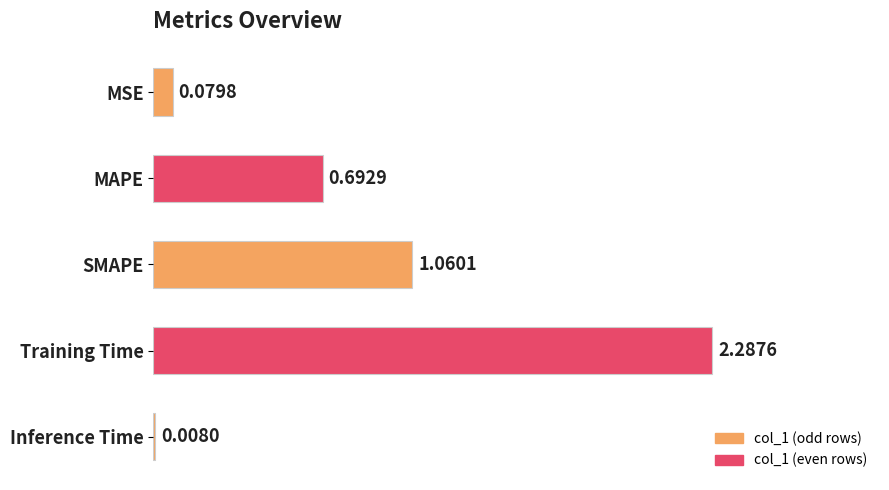

Approximately how many times larger is the value at Training Time compared to SMAPE?

2.2